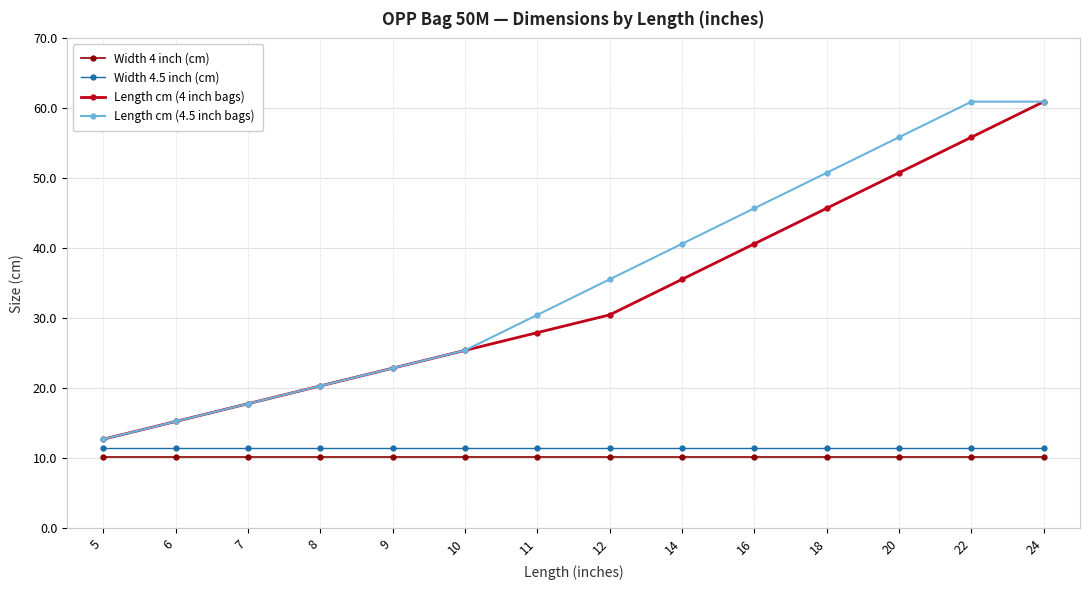

What is the sum of the Width 4.5 inch (cm) values at 12 and 9?

22.9